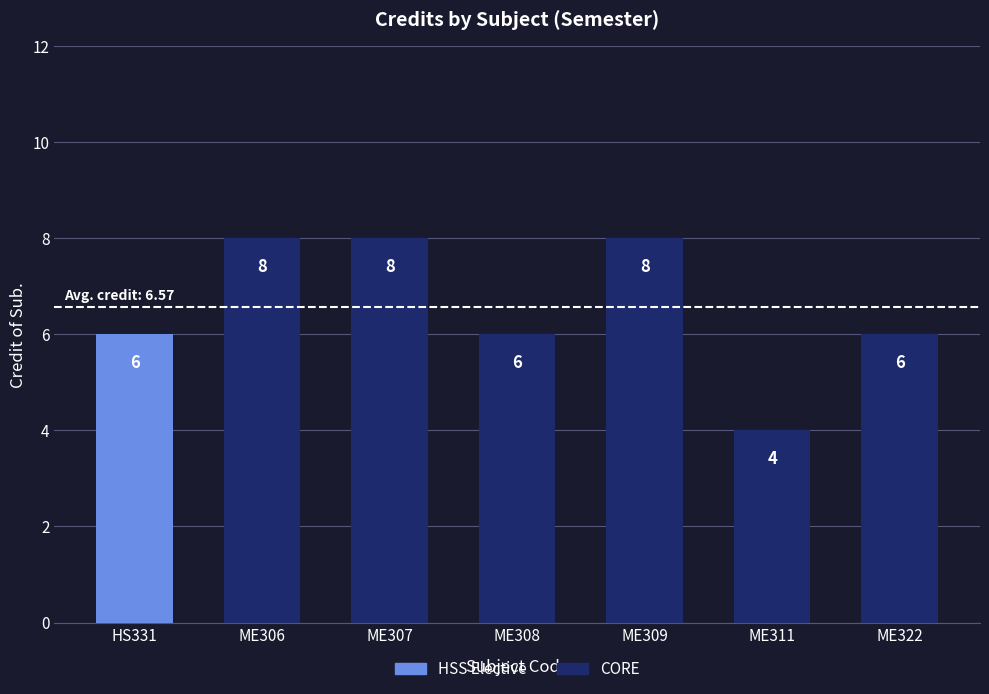

Reading left to right, what are all the values shown in this chart?

6	8	8	6	8	4	6